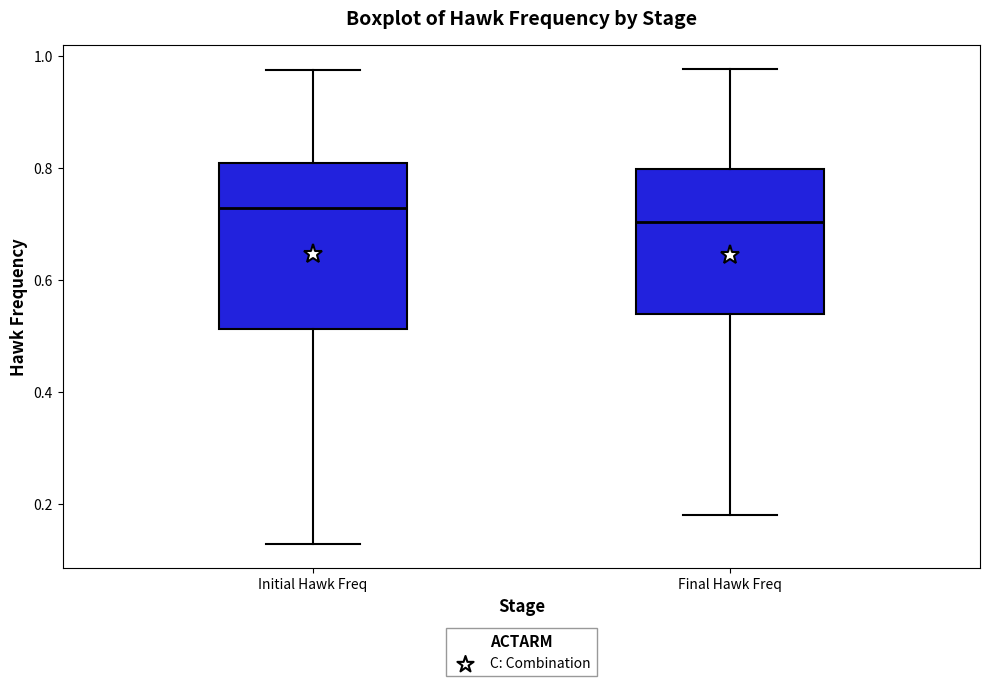

Which box is the tallest, from its lower edge to its upper edge?

Initial Hawk Freq